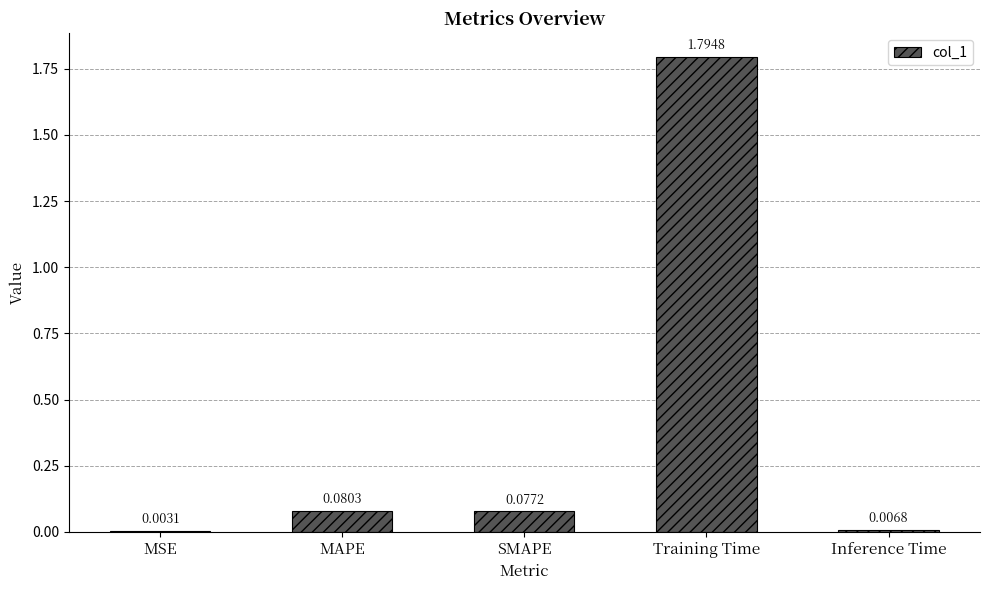

What is the change in value from MSE to MAPE?

+0.1